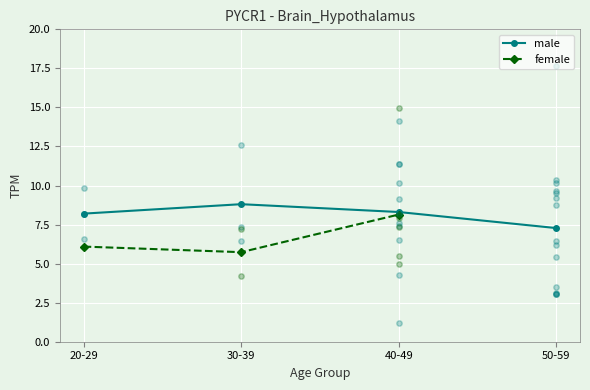

Which series contains the lowest Y value?

female